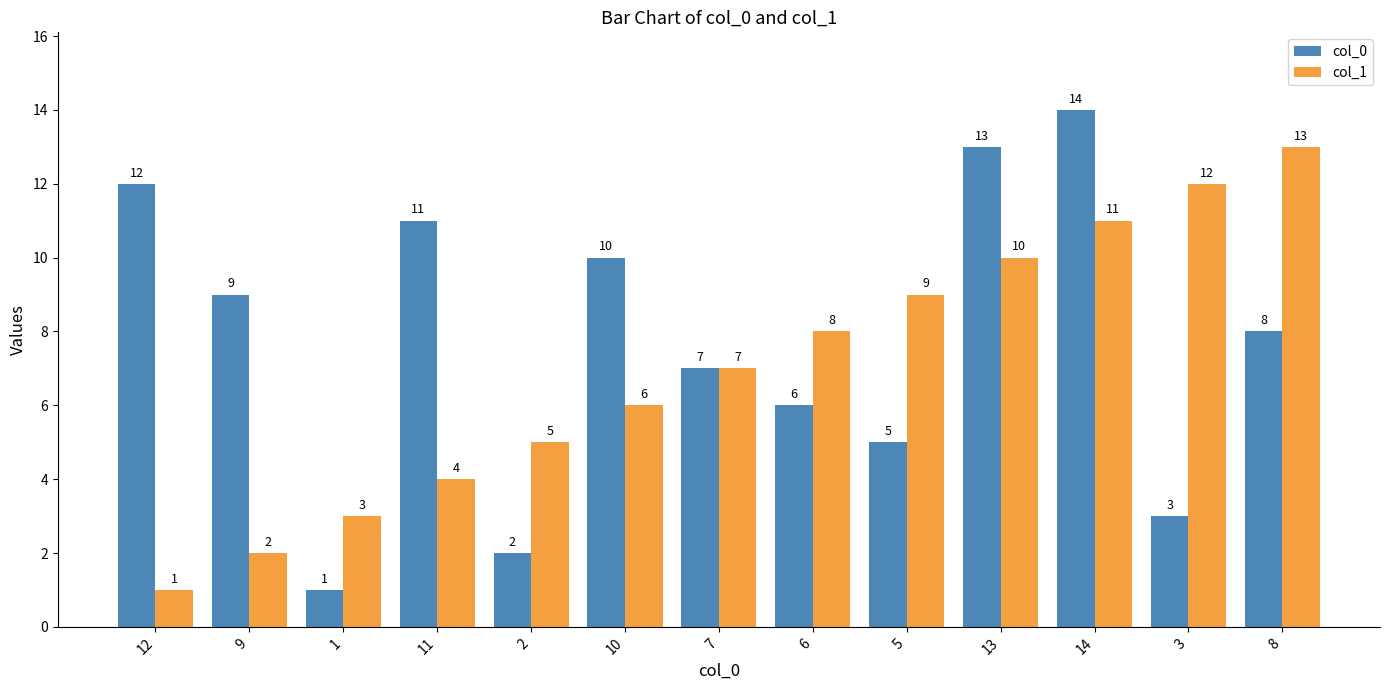

What is the spread (max minus min) of values at 9?

7